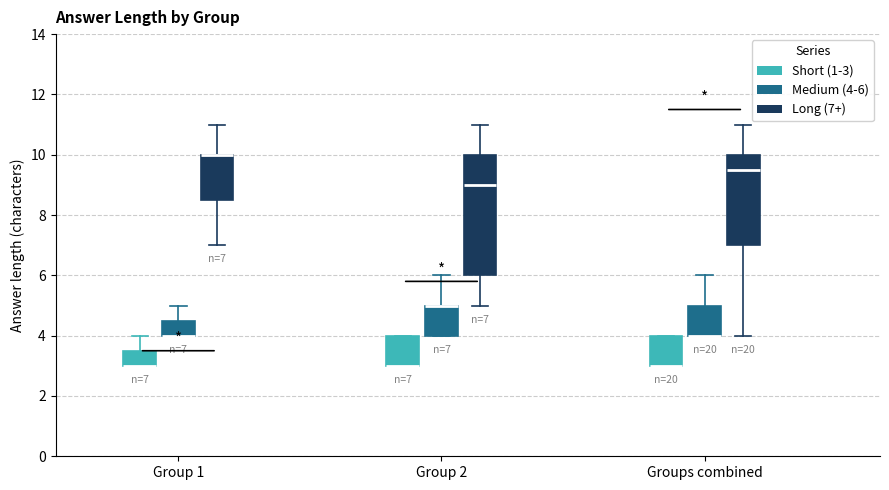

Comparing the boxes themselves (not the whiskers), which one is the tallest?

Group 2 (Long (7+))